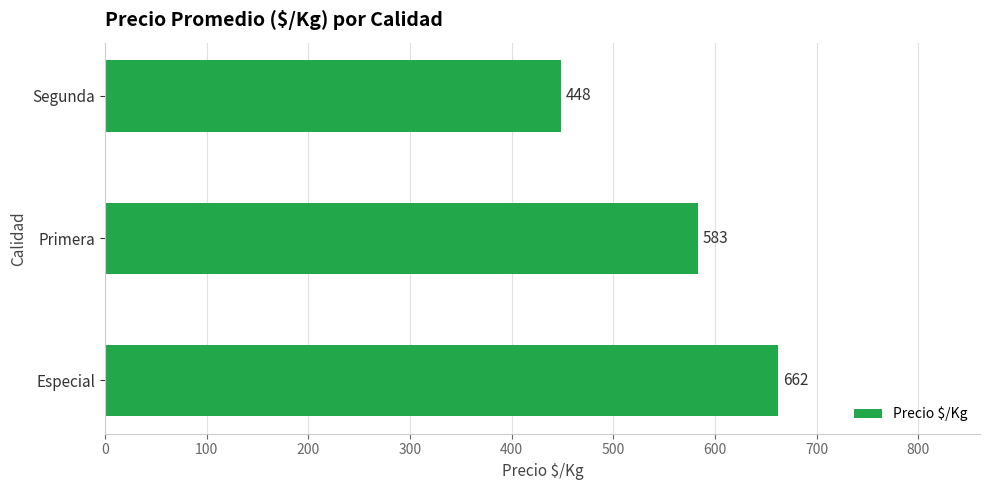

Does the chart contain stacked bars?

No